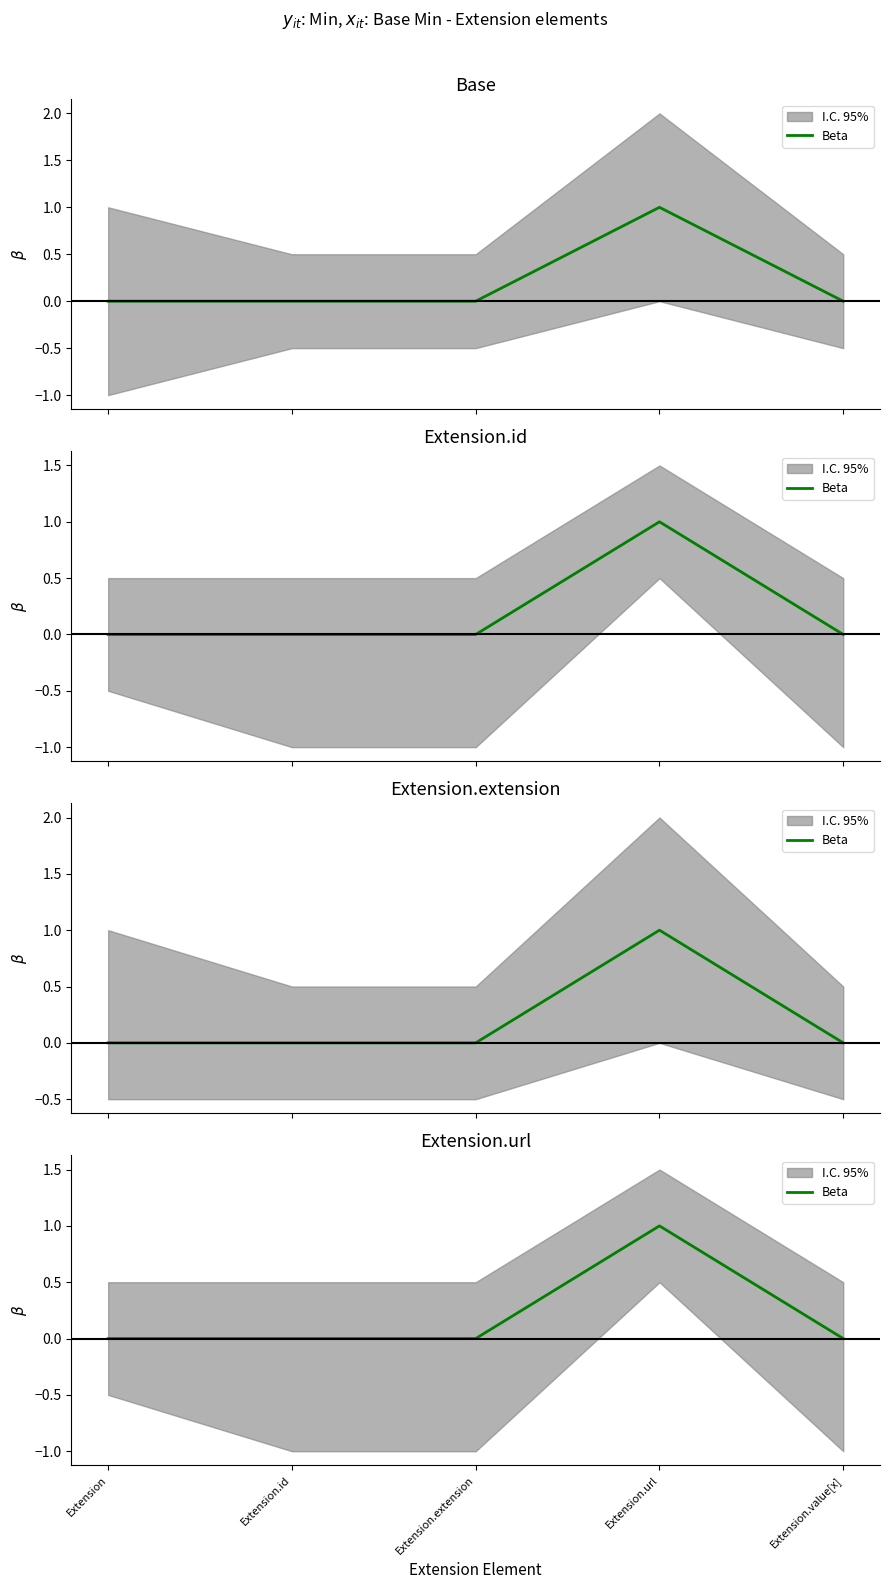

What is the label of the 3rd point from the left?

Extension.extension